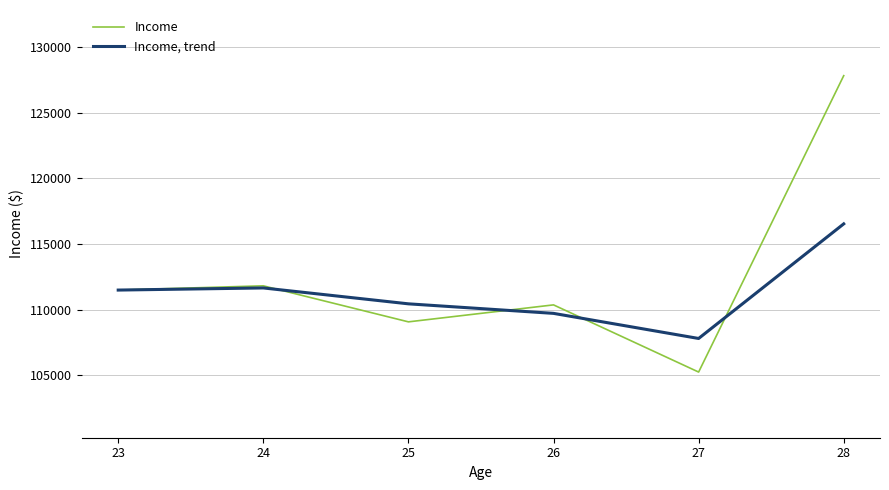

At which category does Income reach its first local peak?

24